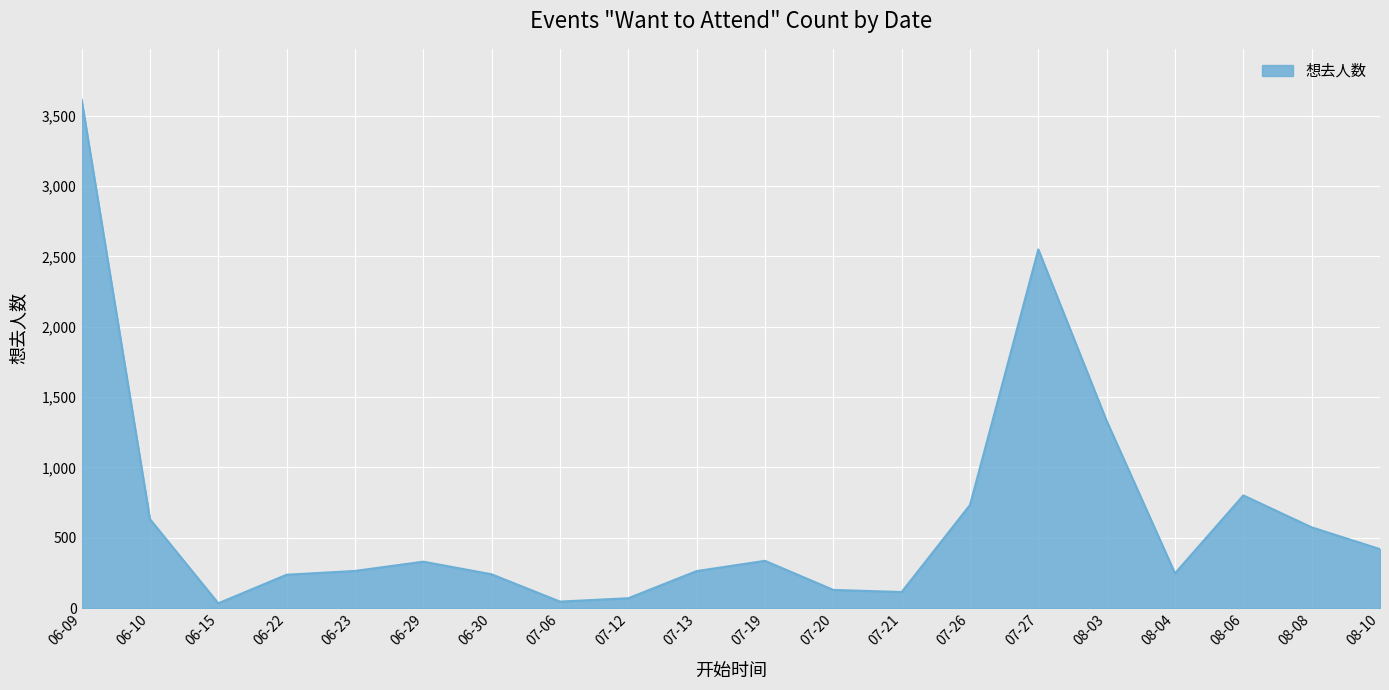

At which label is the value closest to 1824?

08-03